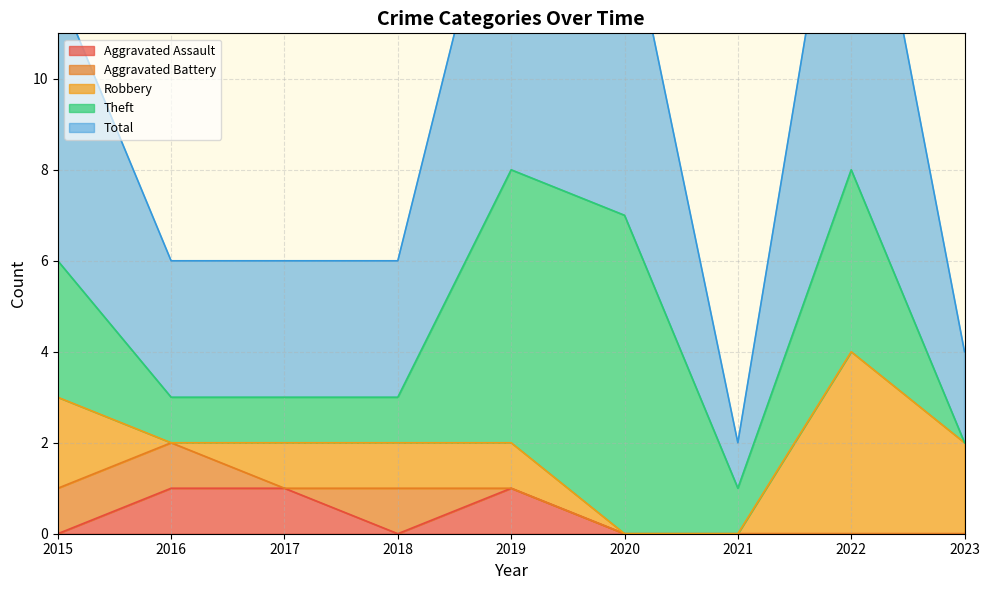

At 2017, list the series in order from smallest to largest.

Aggravated Battery, Aggravated Assault, Robbery, Theft, Total